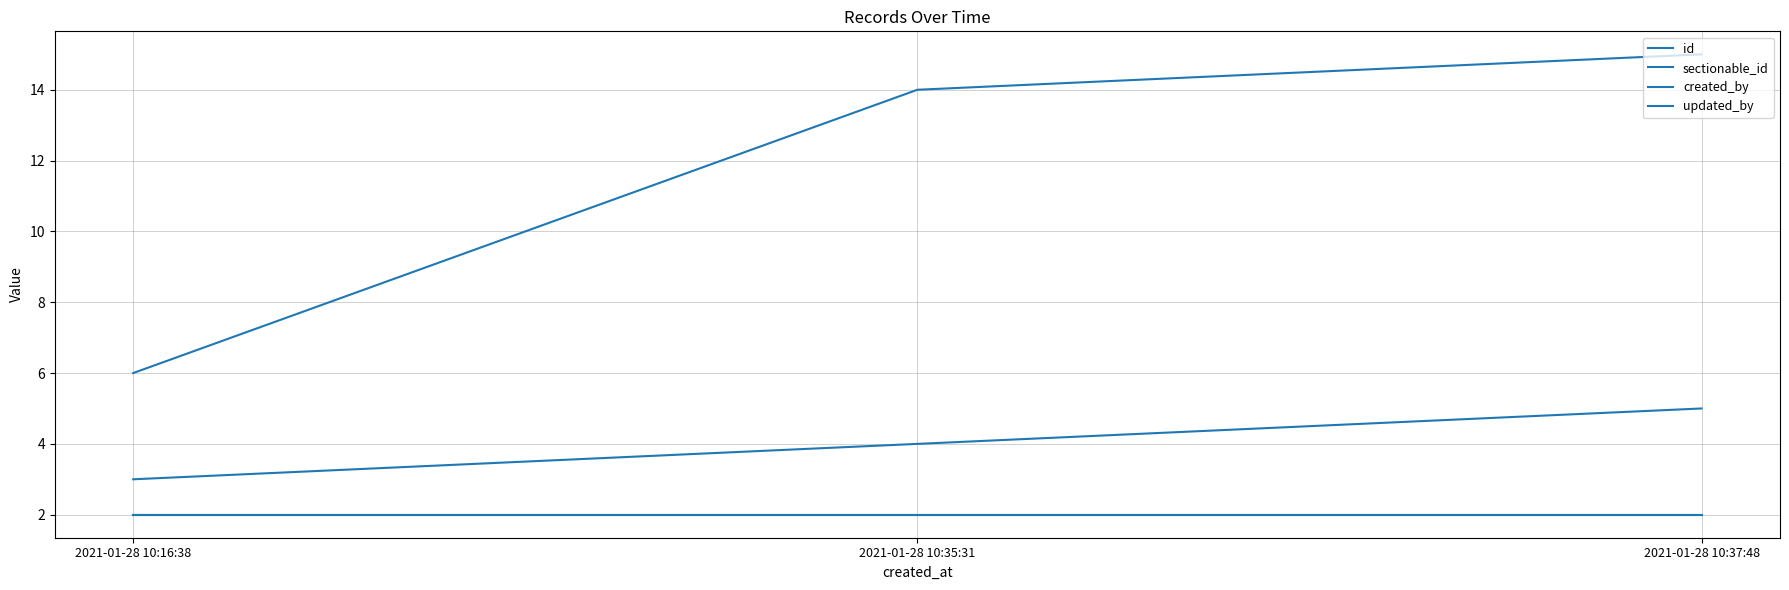

Reading left to right, list all the values displayed in this chart.

id: 3	4	5
sectionable_id: 6	14	15
created_by: 2	2	2
updated_by: 2	2	2